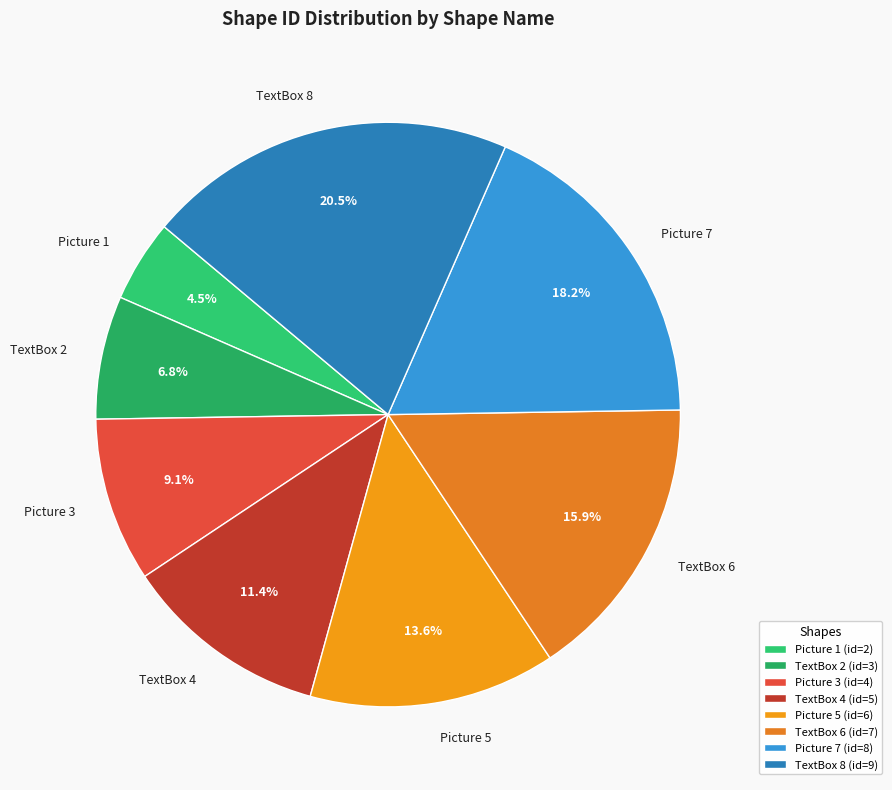

Does Picture 3 represent more than half of the total?

No